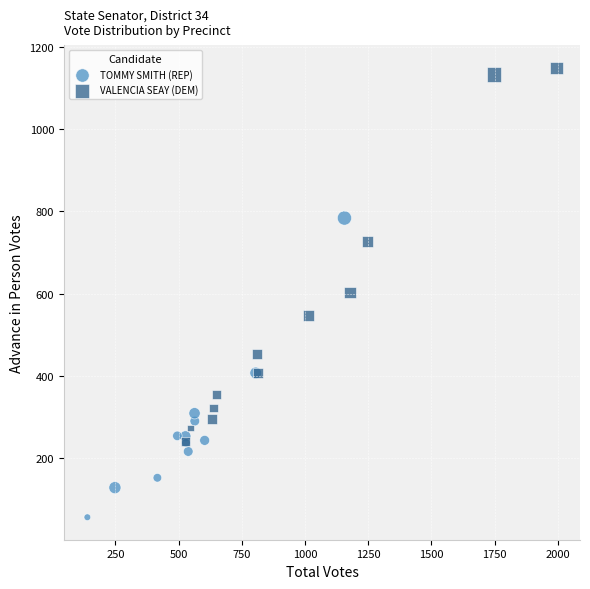

Which series has the widest spread of Y values?

VALENCIA SEAY (DEM)